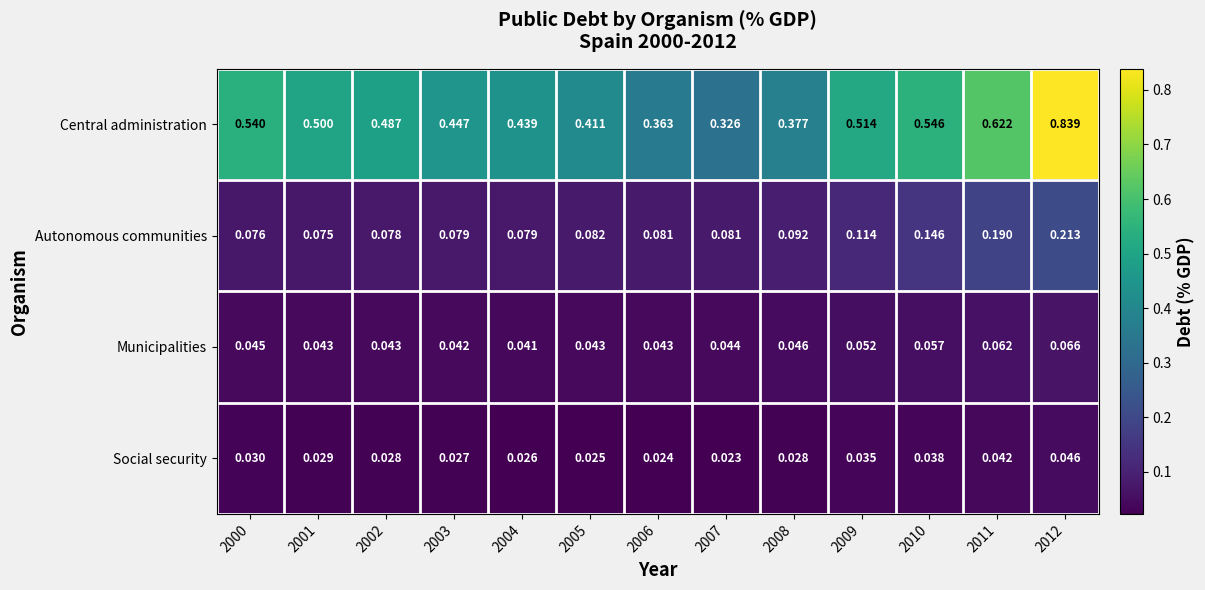

Is the value of Social security at 2008 greater than the value of Central administration at 2011?

No